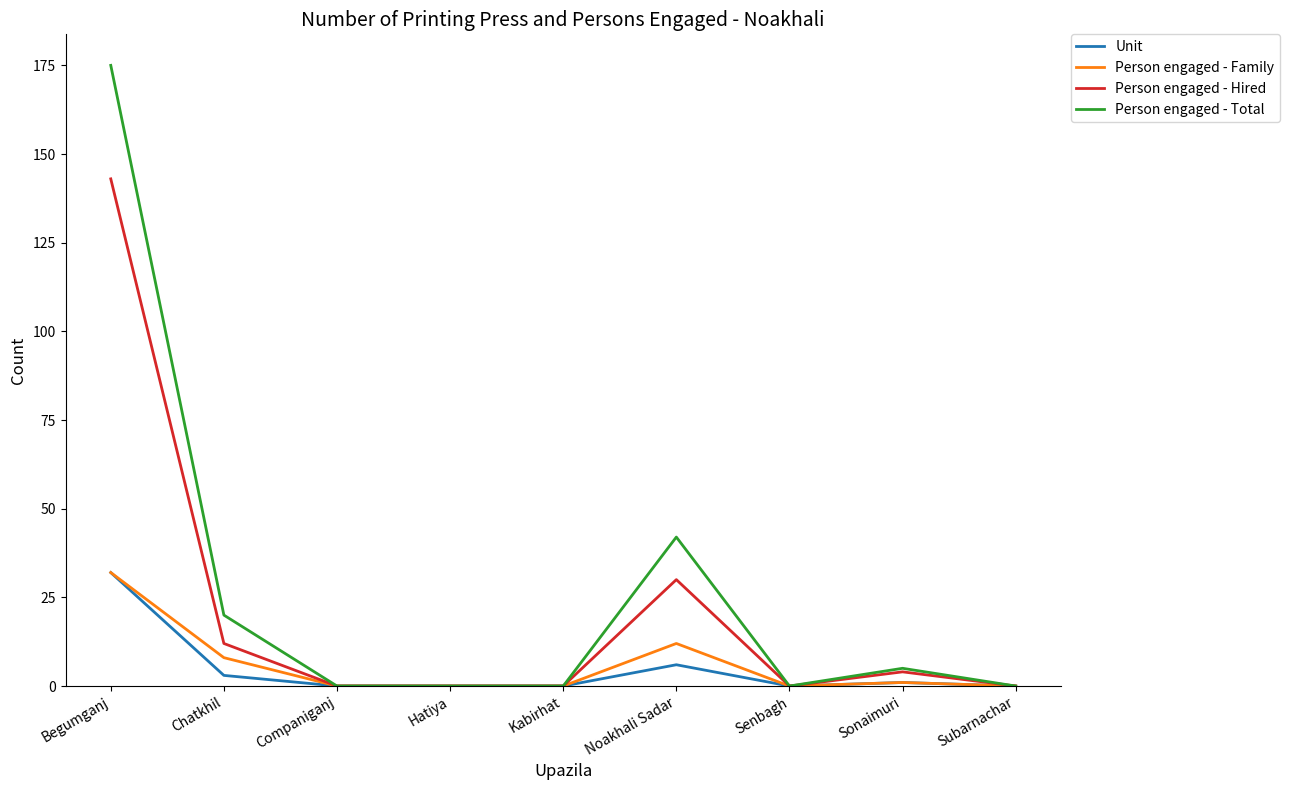

What is the sum of the Unit values at Begumganj and Kabirhat?

32